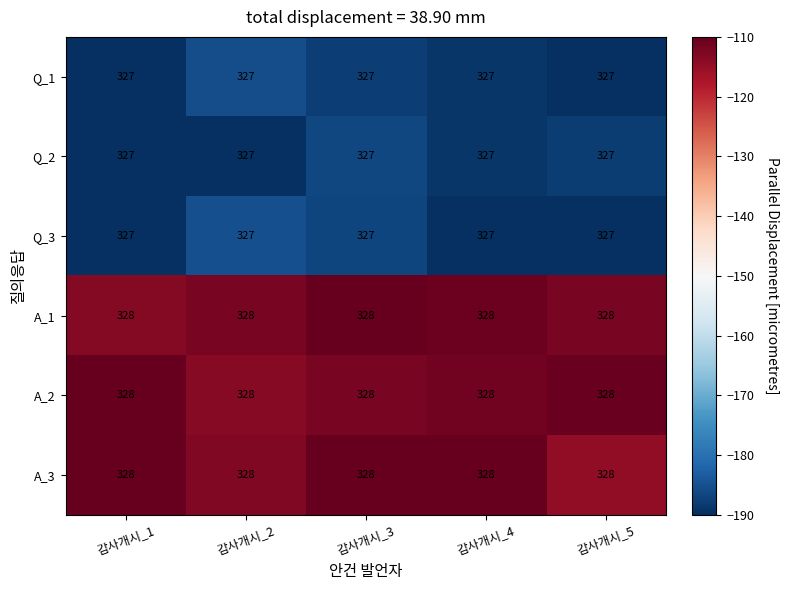

What is the minimum value shown in the chart?

327